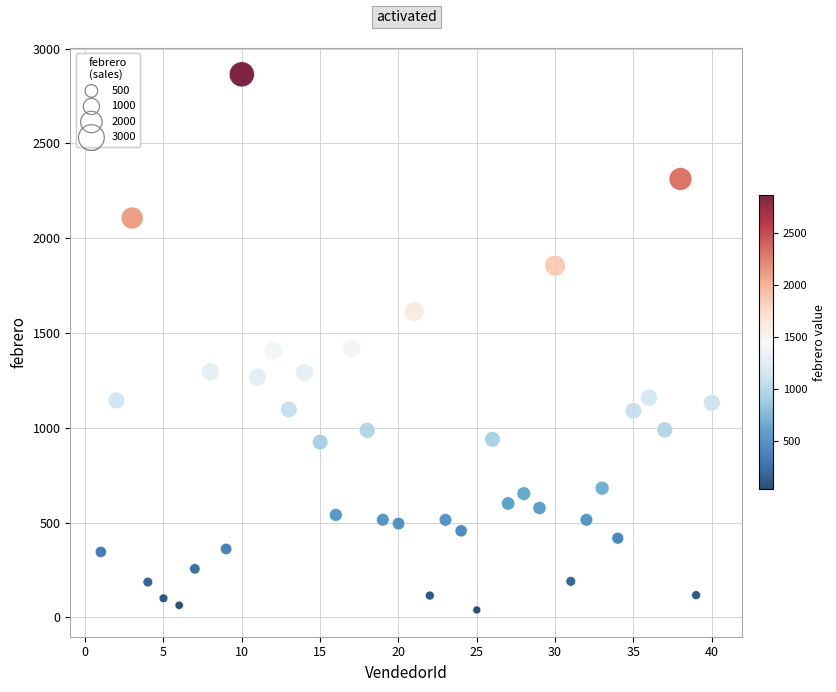

What is the range of Y values (max minus min)?

2825.6